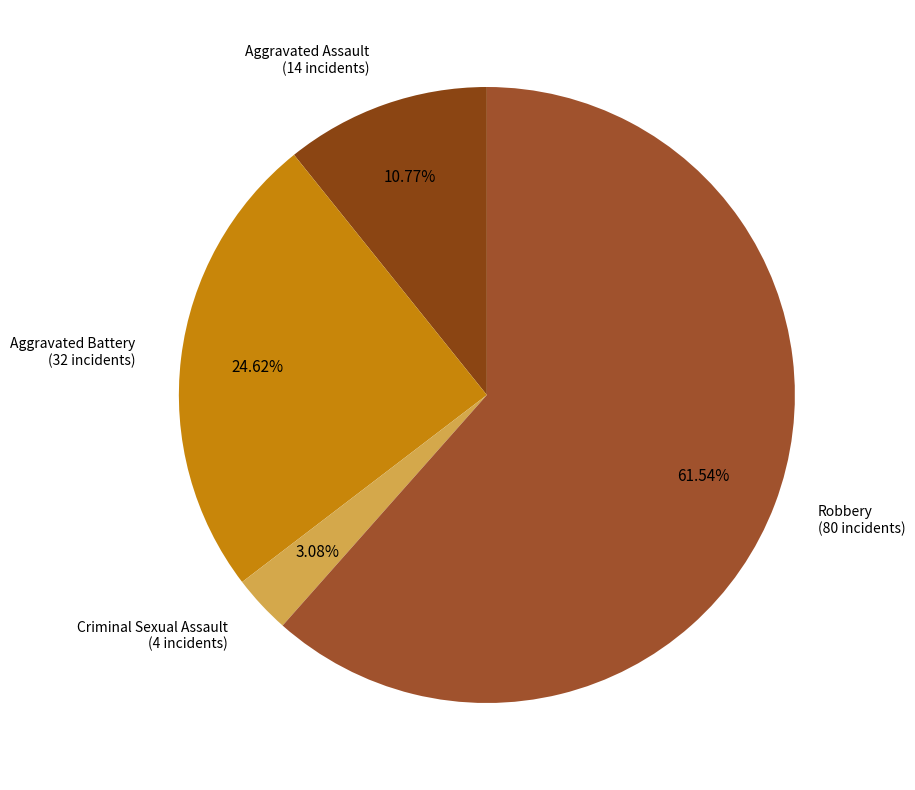

How many segments does this pie chart have?

4